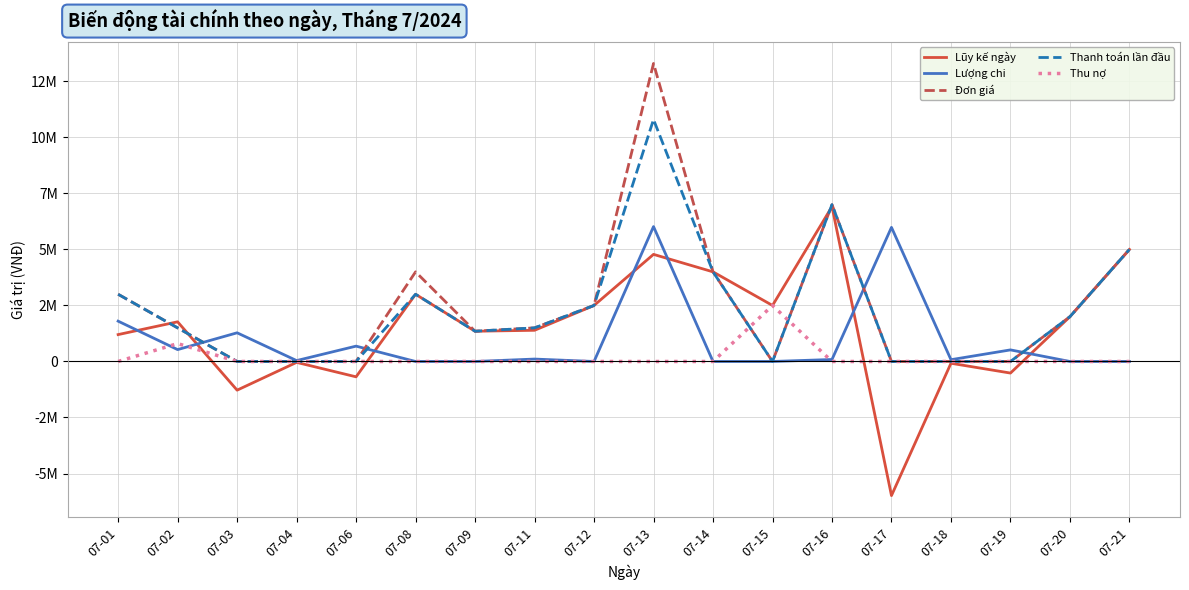

The Lũy kế ngày series shows -80000 at 07-18. True or false?

True